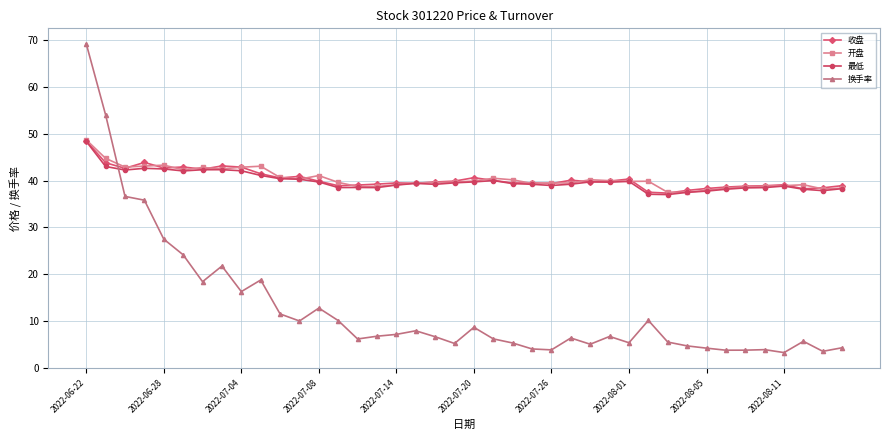

How many times do 开盘 and 换手率 cross each other?

1